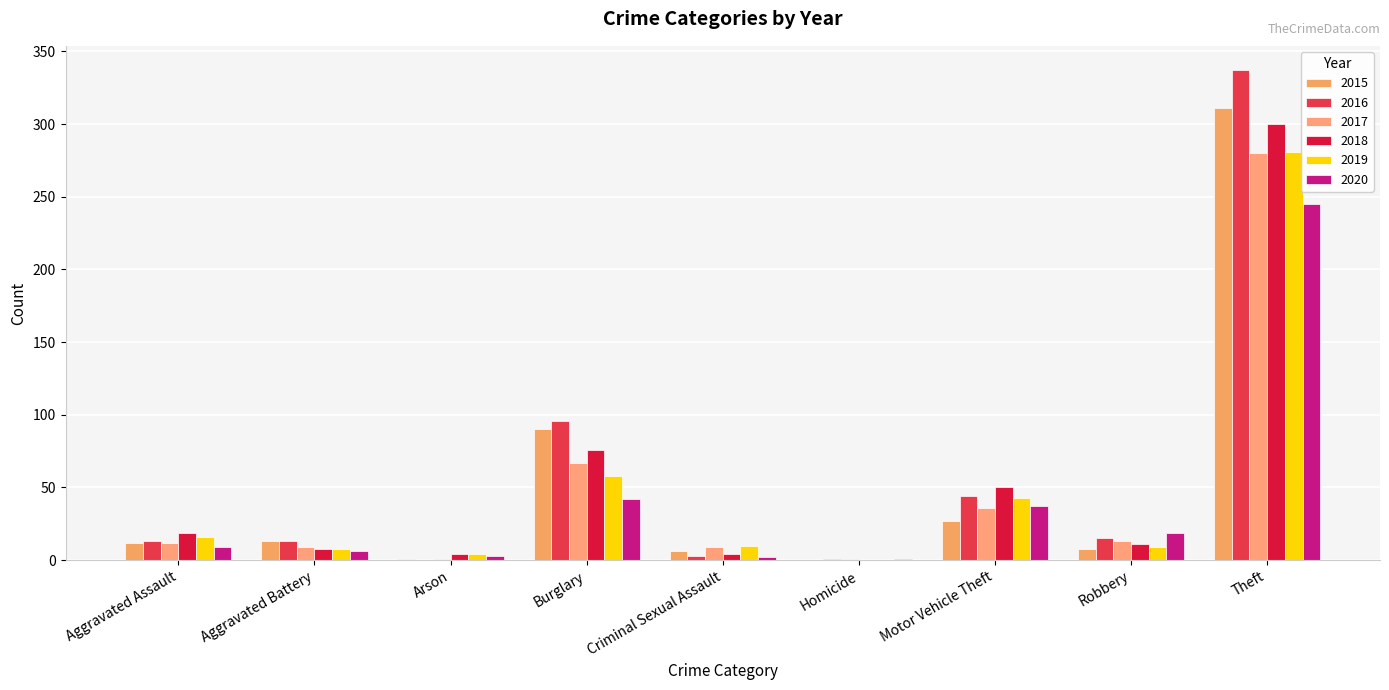

What is the label of the 2nd bar from the left?

Aggravated Battery